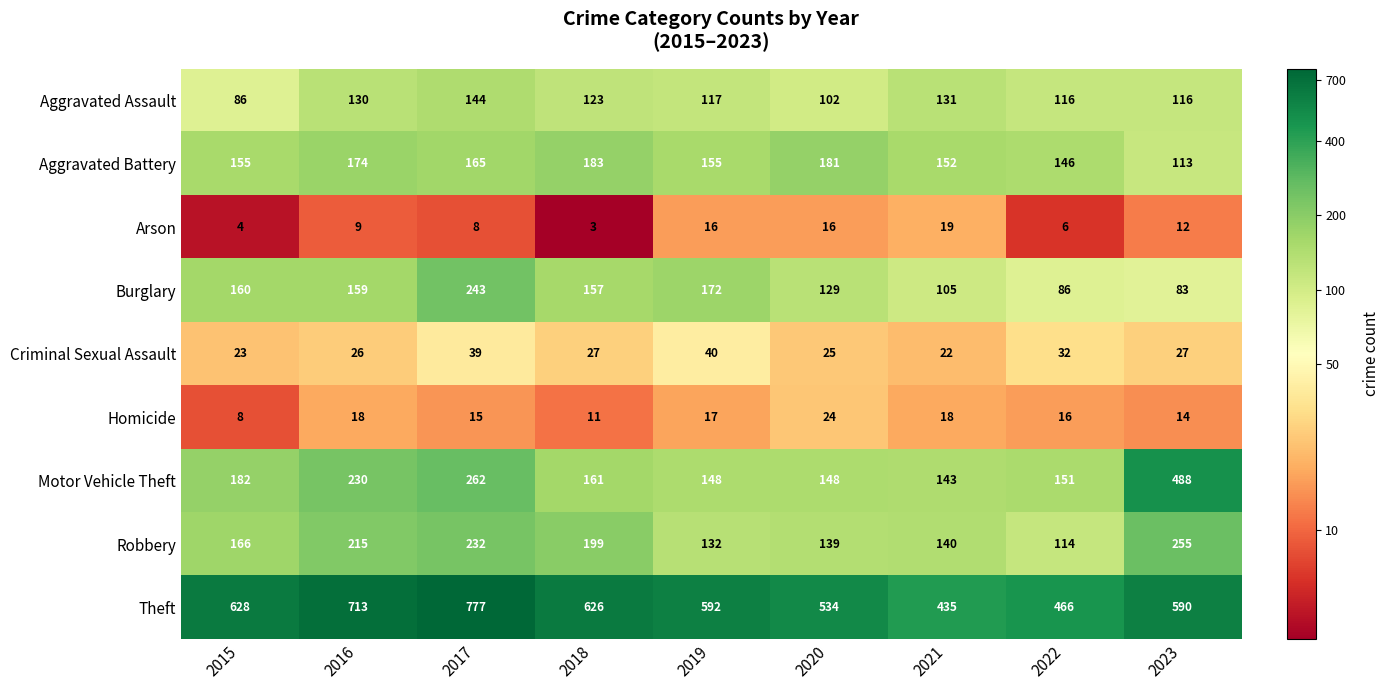

Read the Theft value at 2022, to the nearest 50.

450